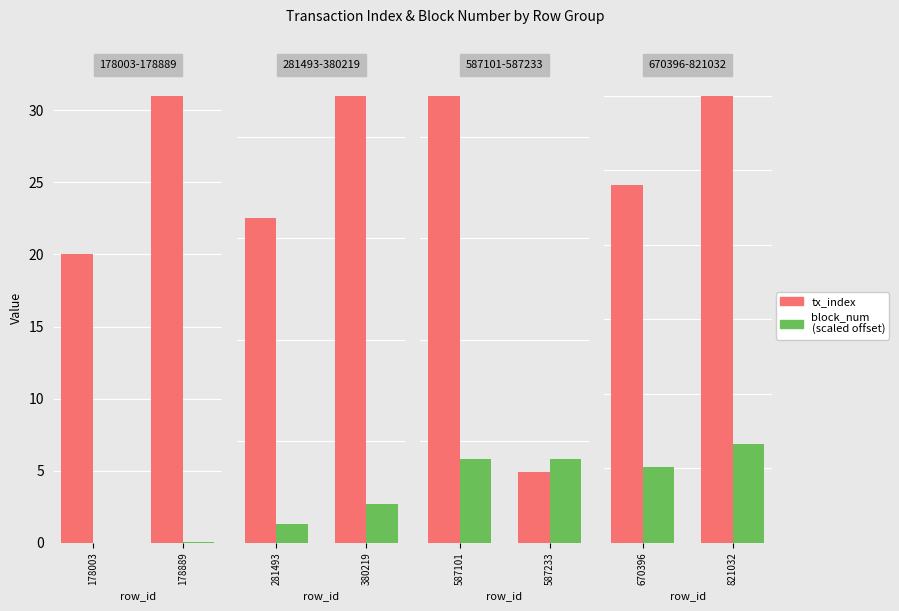

The tx_index series shows 127.8 at 670396. True or false?

False